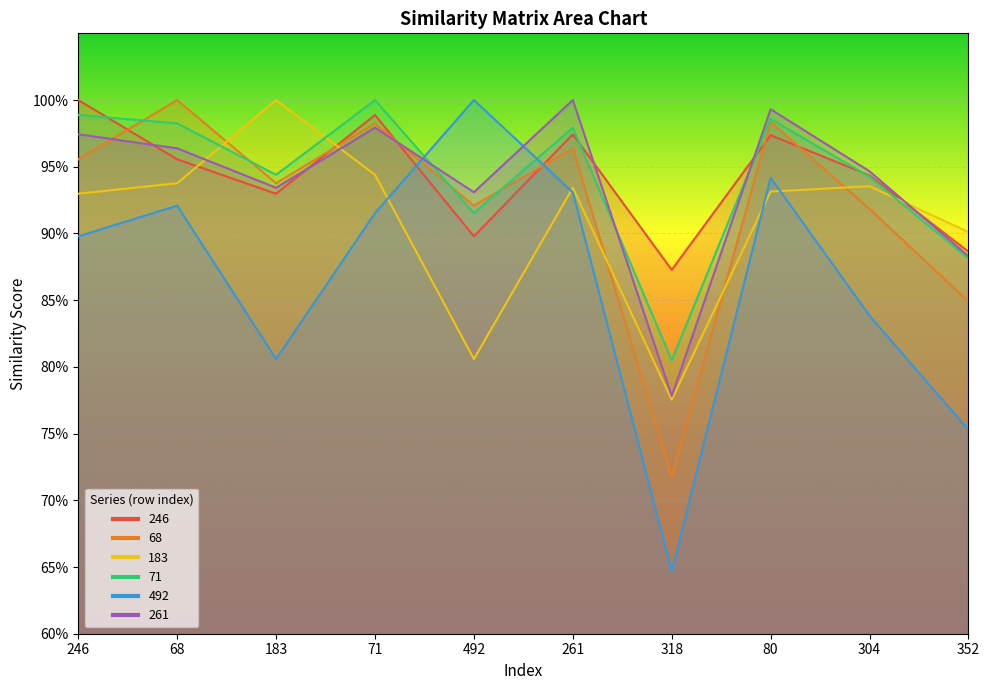

Is it true that 71 equals 1.4 at 183?

False